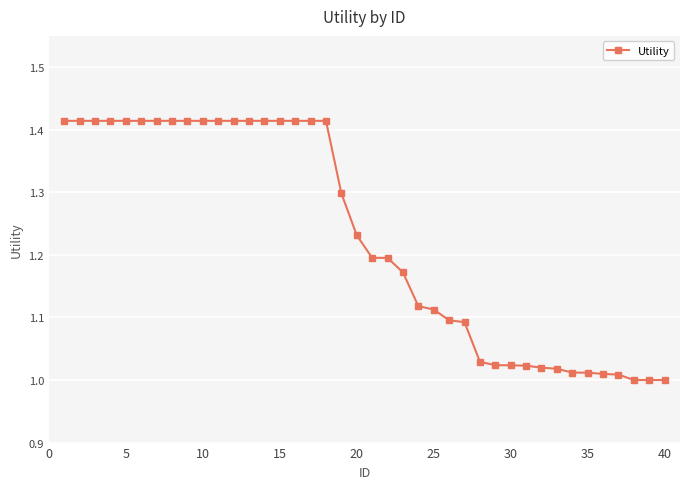

How many distinct data groups are displayed?

1